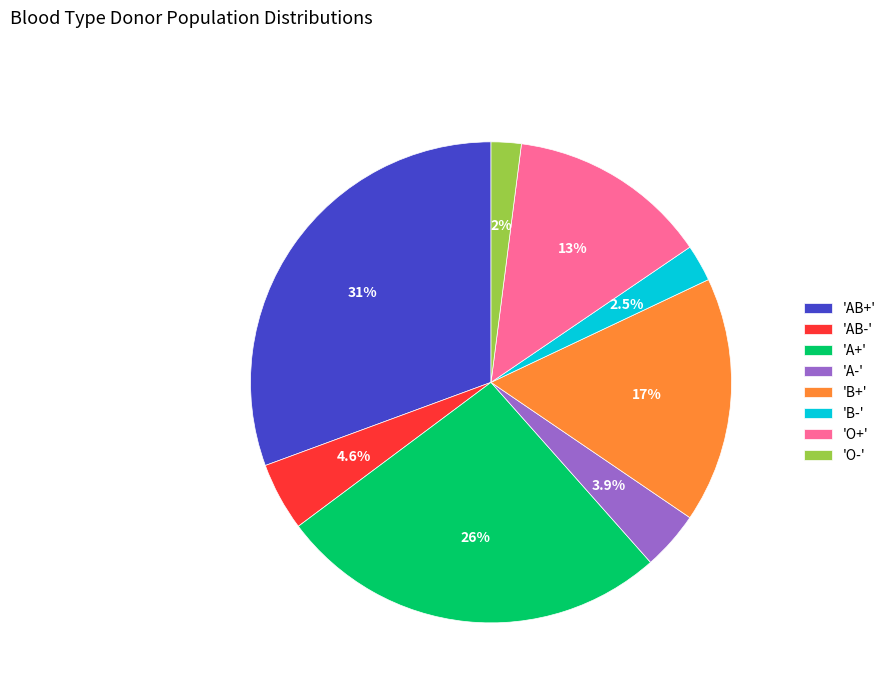

What is the total percentage of 'AB-' and 'A+'?

30.9%